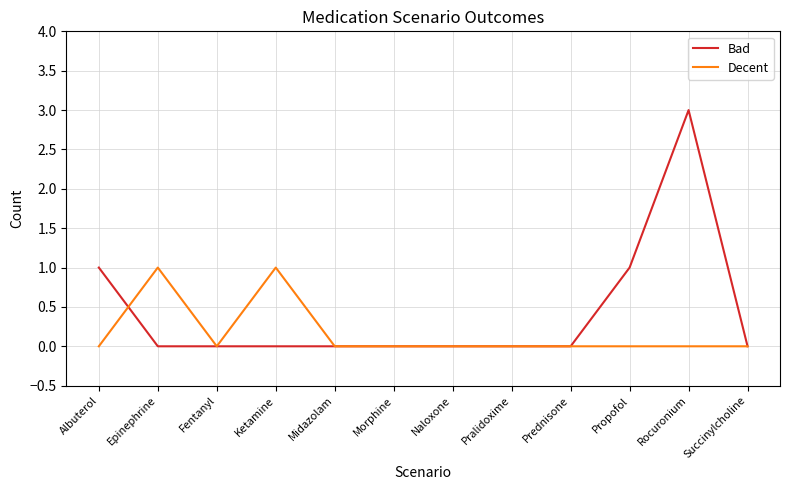

What is the sum of all Bad values?

5